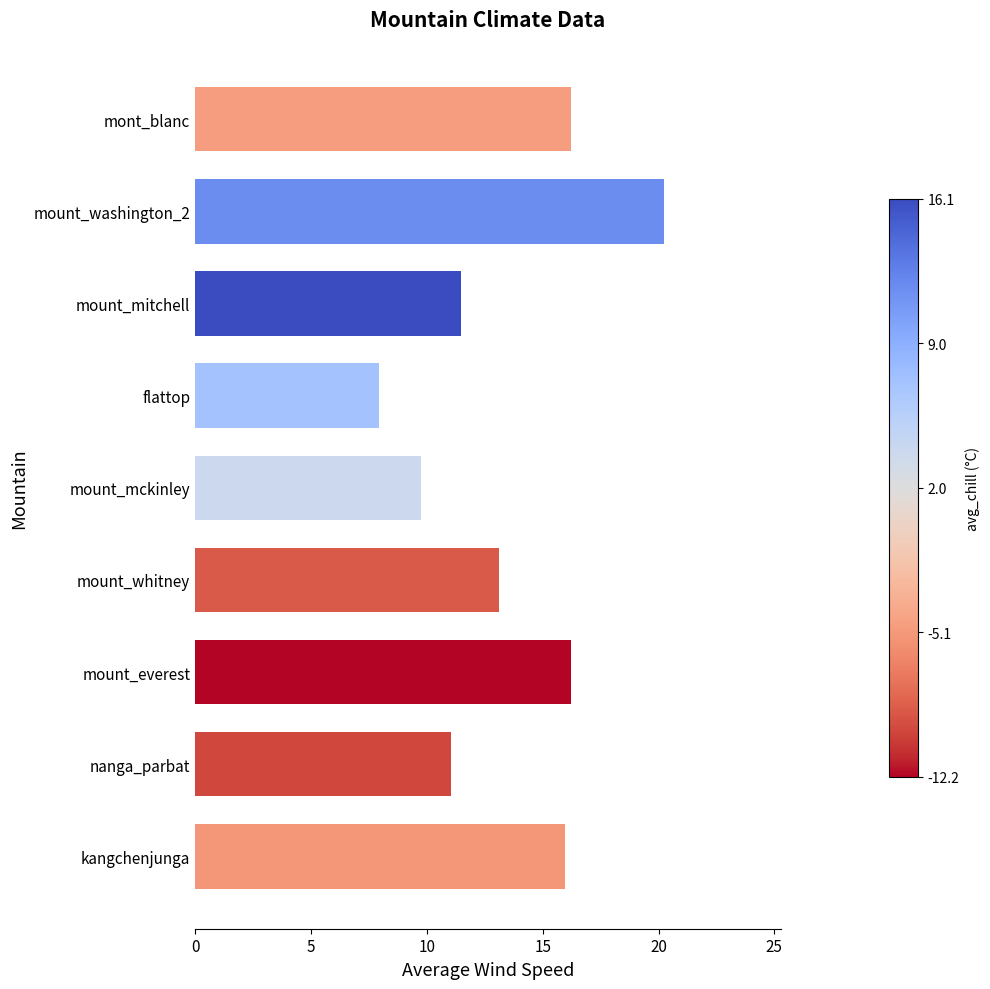

At which label is the value closest to 14?

mount_whitney